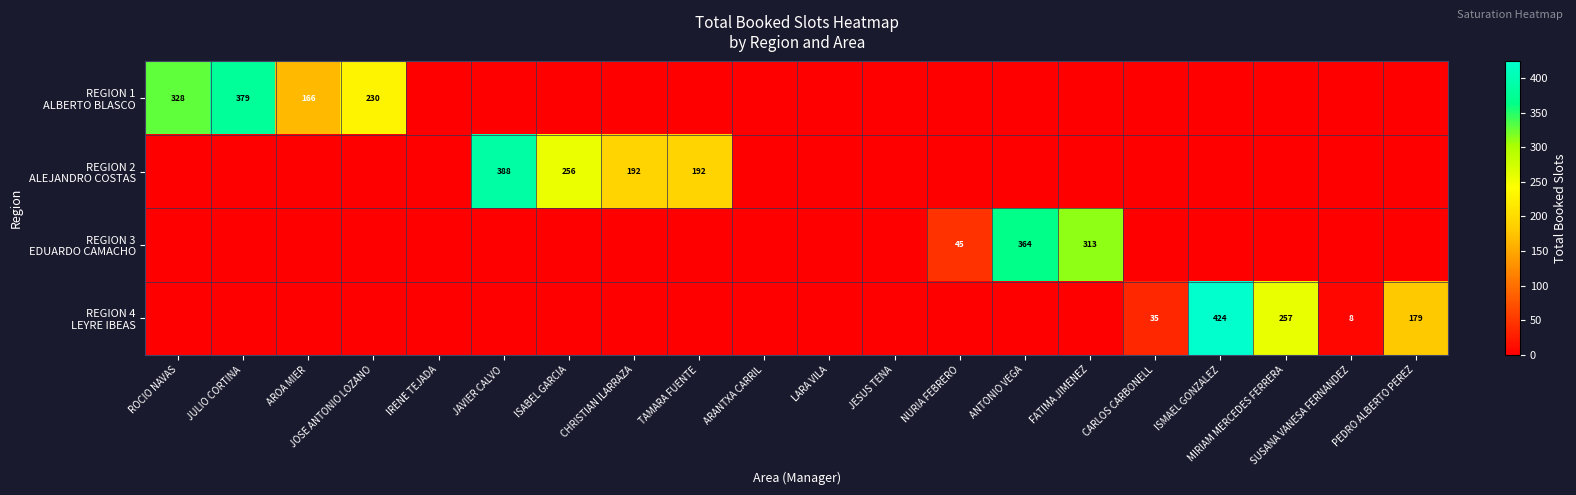

List the series in order of their overall mean, highest first.

REGION 1 ALBERTO BLASCO, REGION 2 ALEJANDRO COSTAS, REGION 4 LEYRE IBEAS, REGION 3 EDUARDO CAMACHO